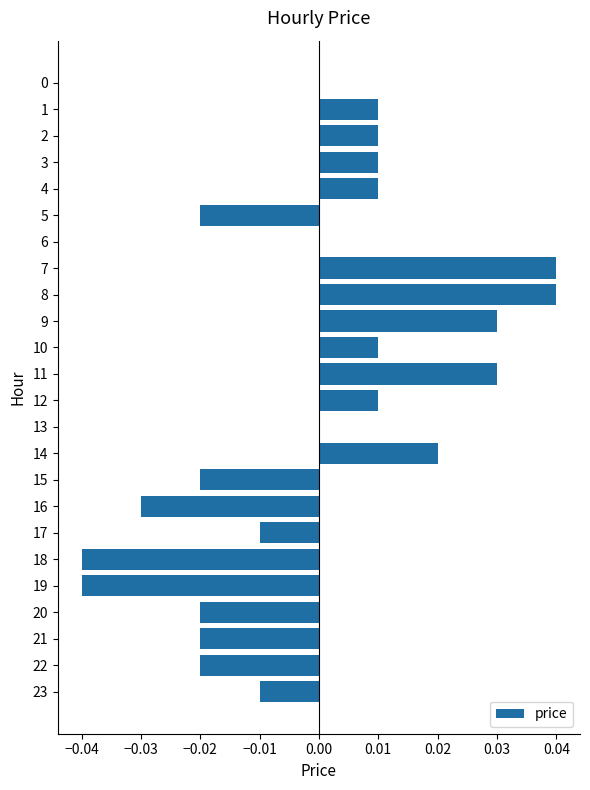

The value at 7 is 0.0. True or false?

True